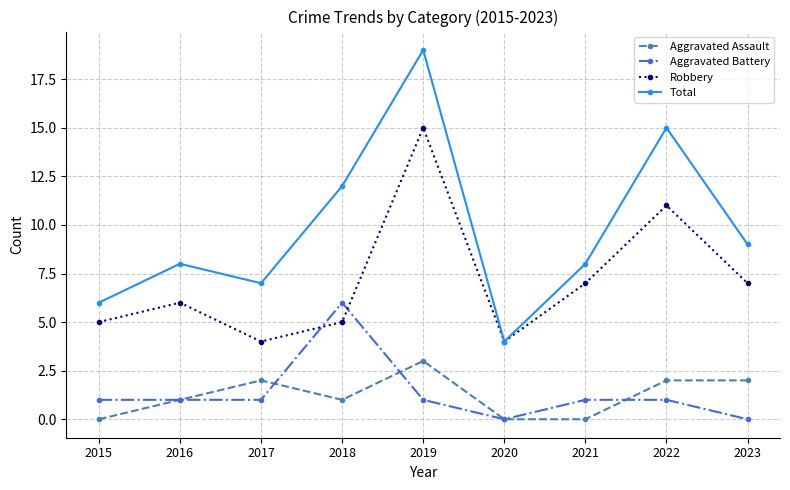

How many series are shown in this chart?

4